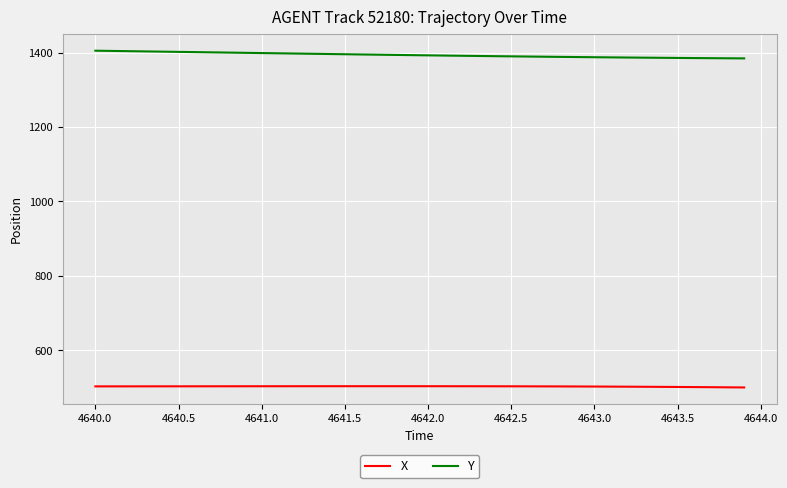

What is the minimum value shown in the chart?

500.0